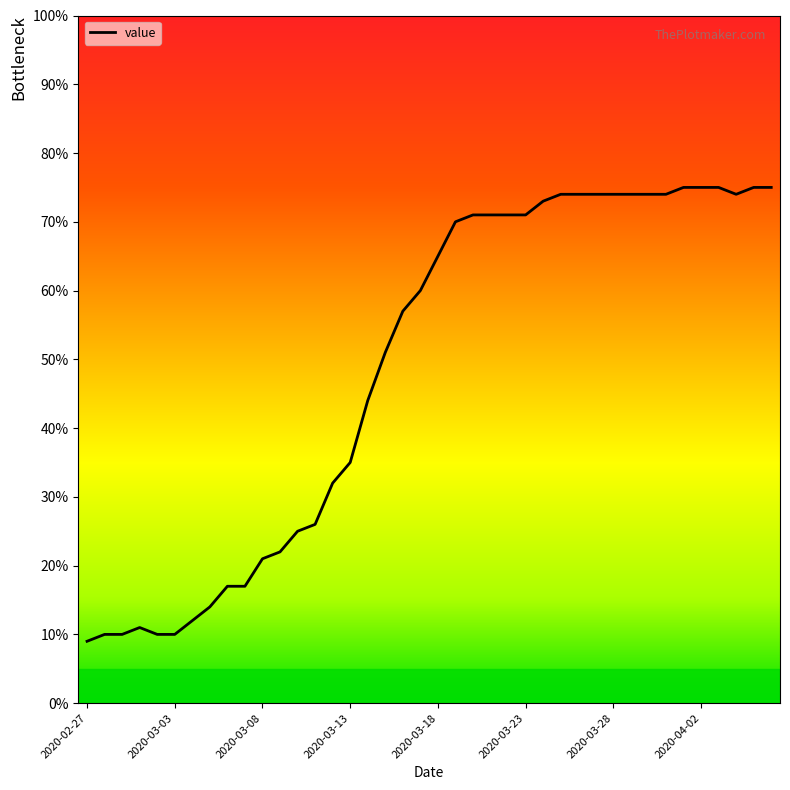

What is the minimum value shown in the chart?

9